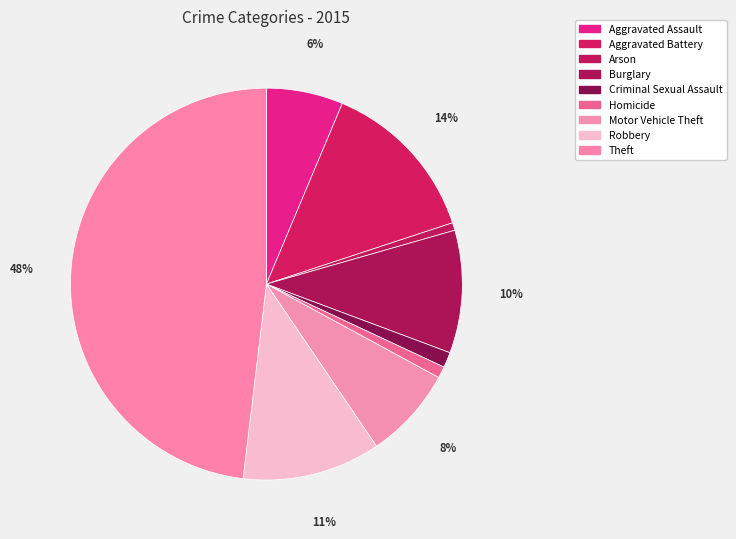

Which category has the biggest portion of the pie?

Theft